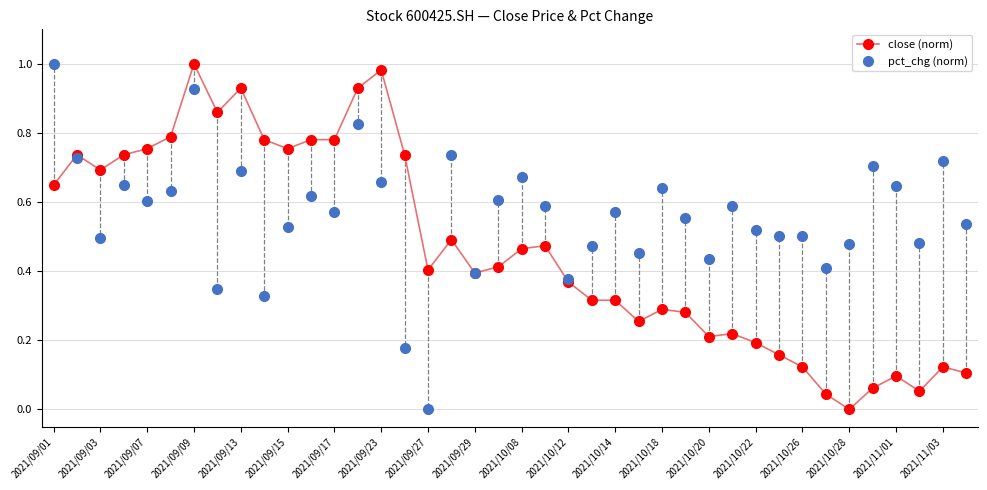

Which series has the largest total across all categories?

pct_chg (norm)